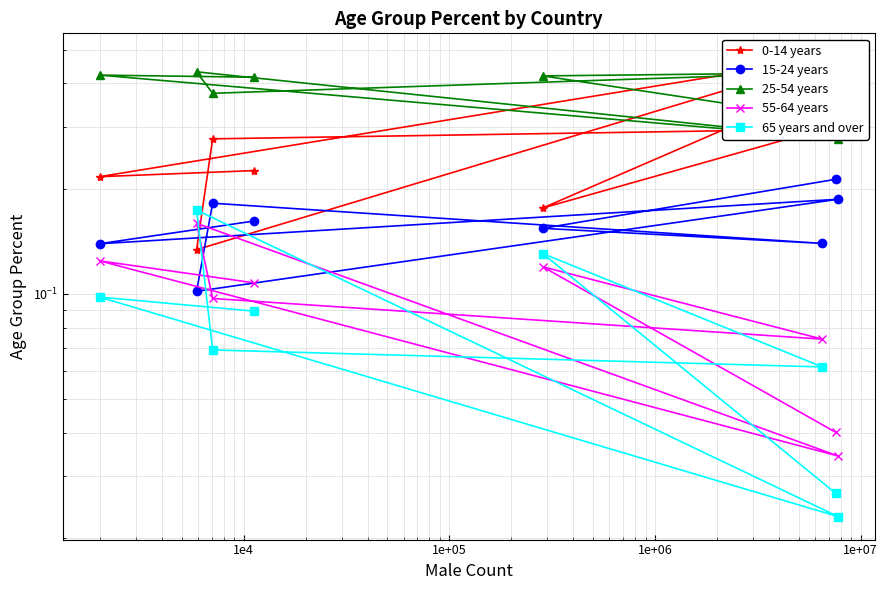

What is the total value across all series at 1e4?

1.0